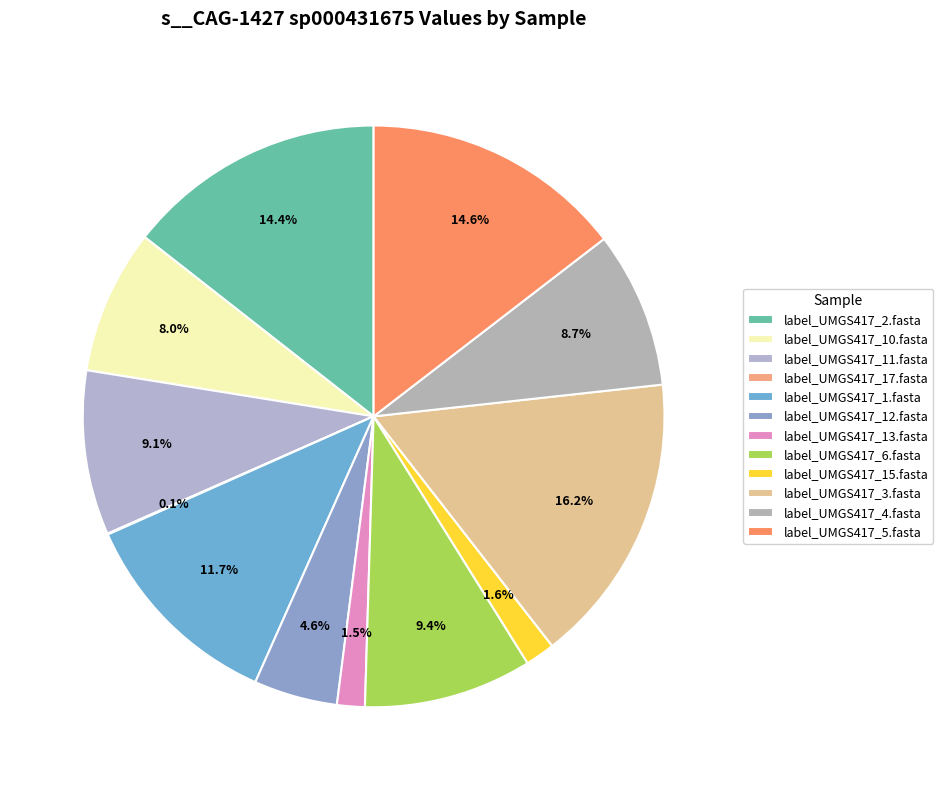

How many segments does this pie chart have?

12